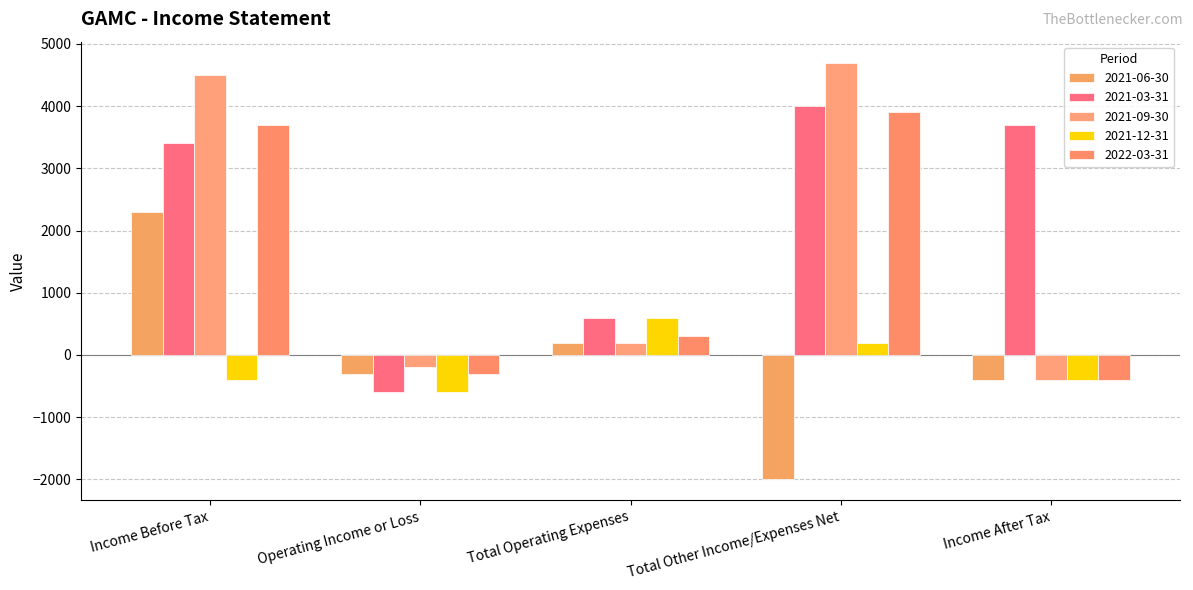

True or false: 2021-03-31 has a value of 3400 at Income Before Tax.

True